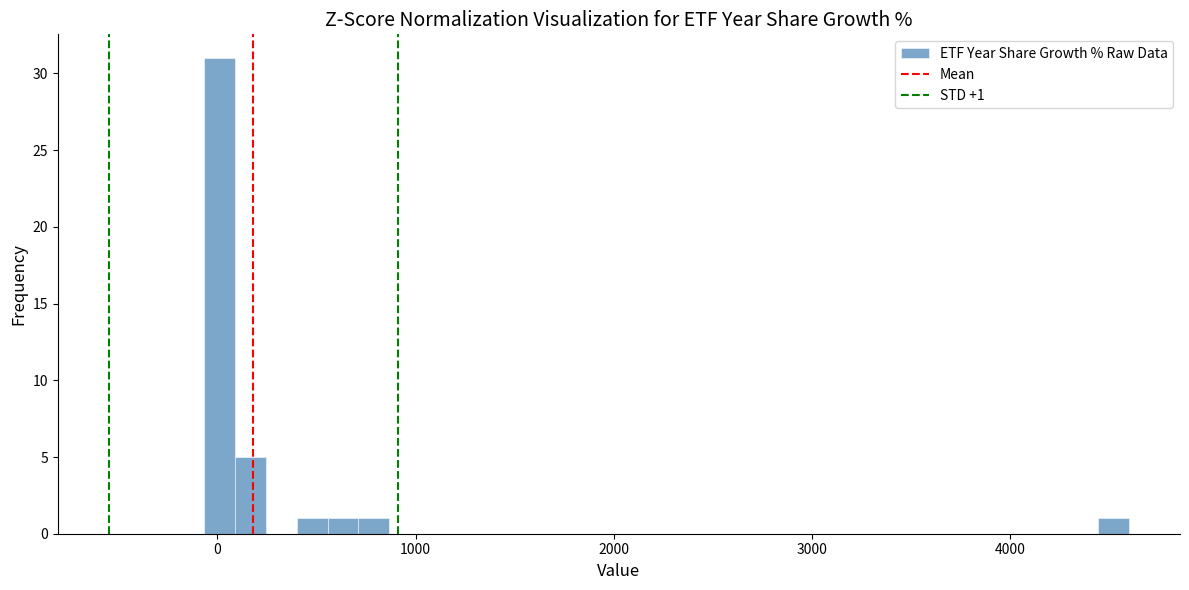

Read against the x-axis, roughly where is the centre of the tallest bar?

0